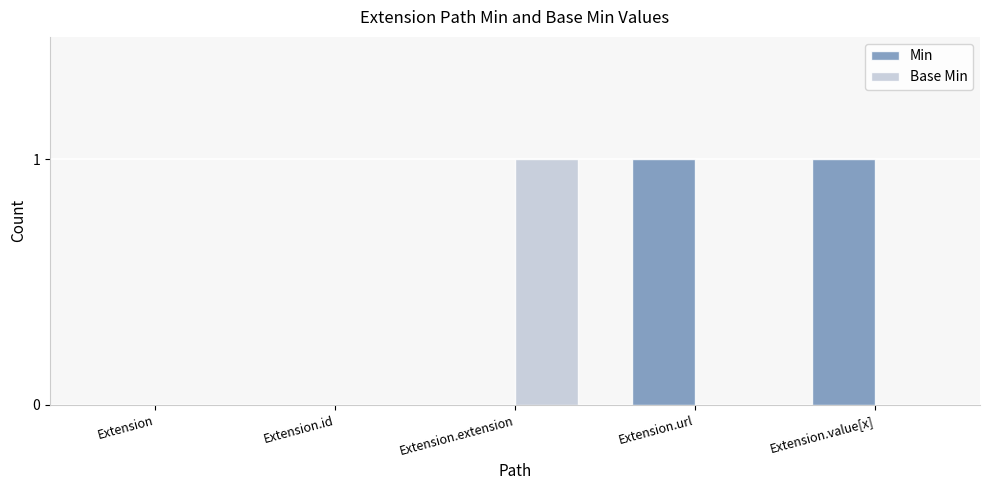

Between Extension and Extension.value[x], which series saw the biggest shift?

Min